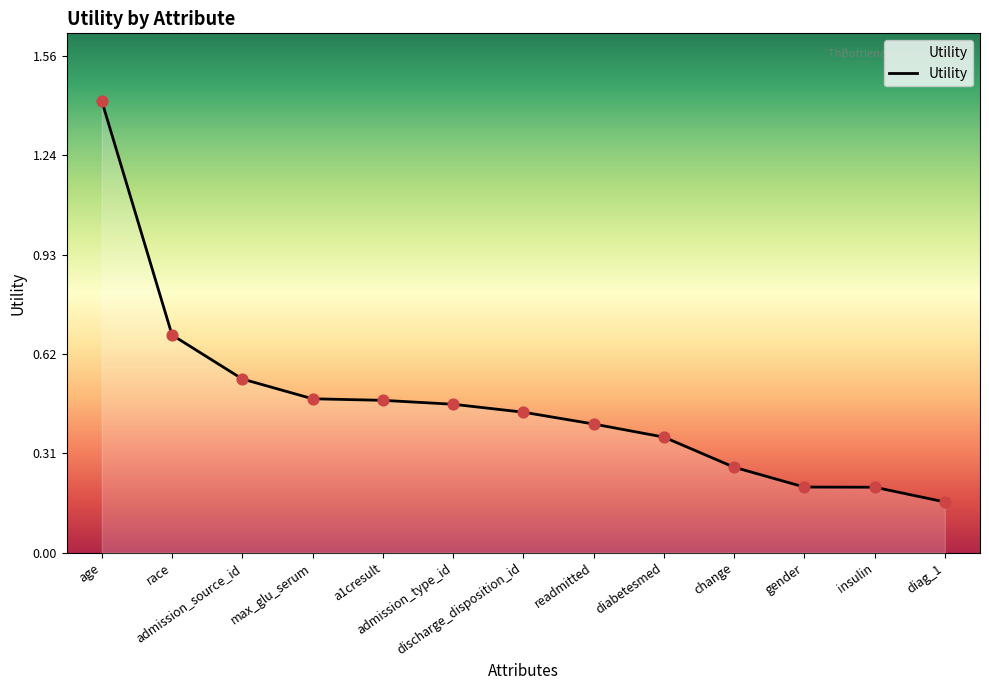

What is the change in value from admission_source_id to gender?

-0.3